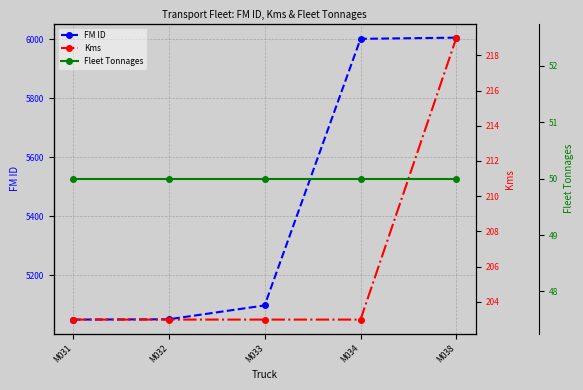

At which category does the chart reach its peak across all series?

M038